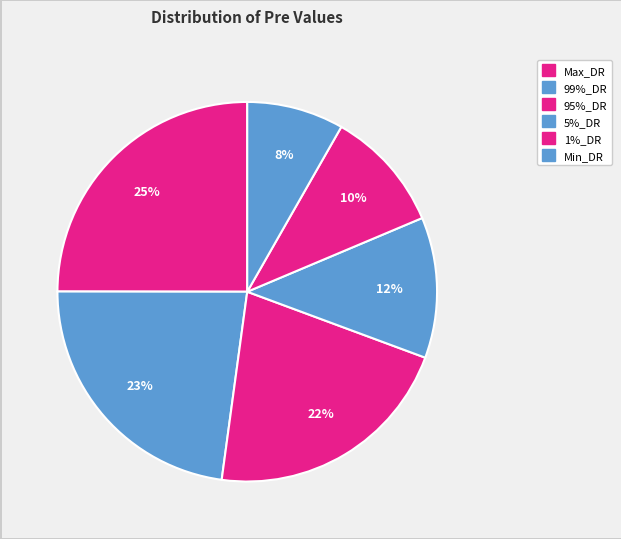

The 99%_DR slice represents 23% of the pie. True or false?

True